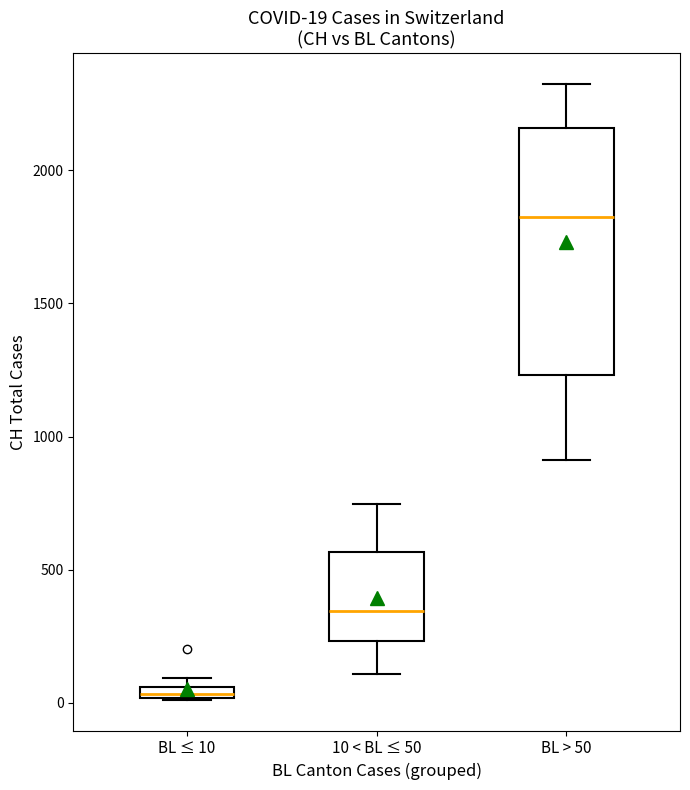

Which box has the lowest median line?

BL ≤ 10